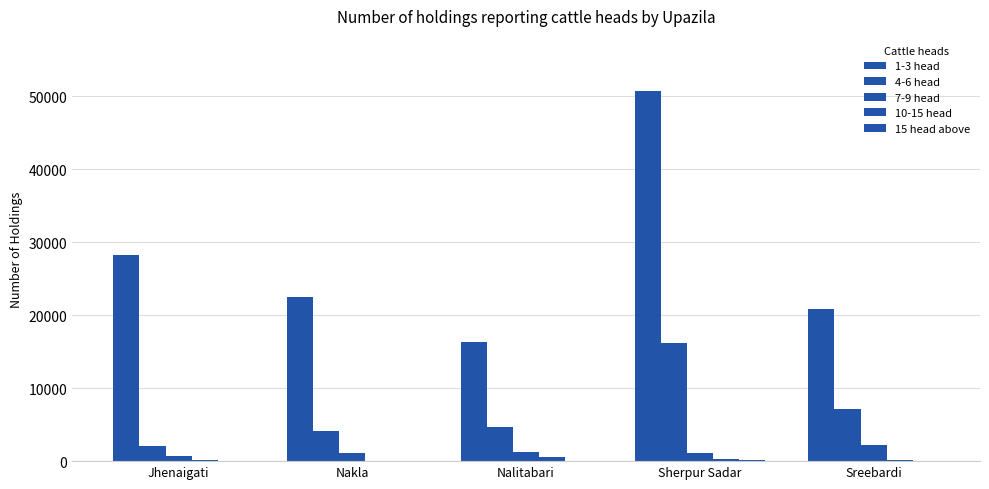

How many groups of bars are there?

5